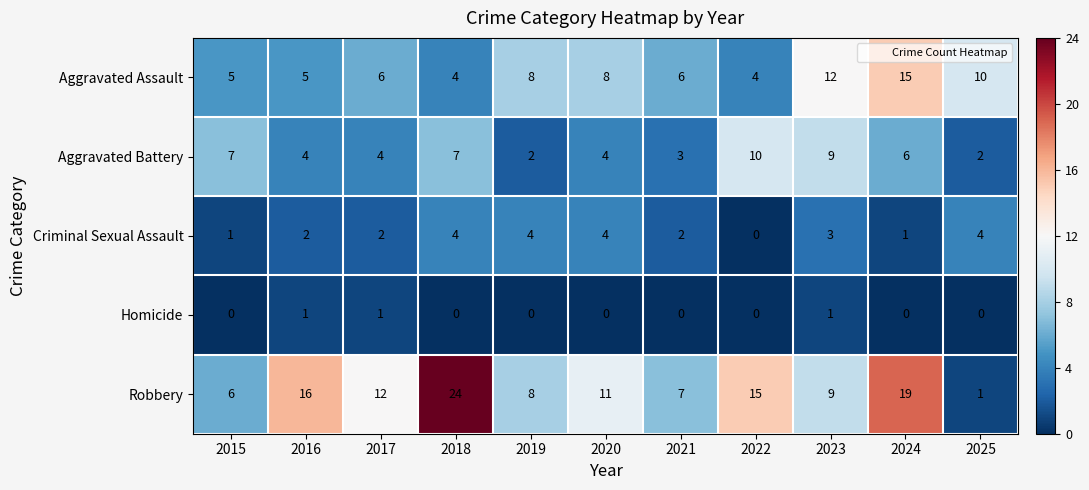

Which label corresponds to the largest value in the chart?

2018